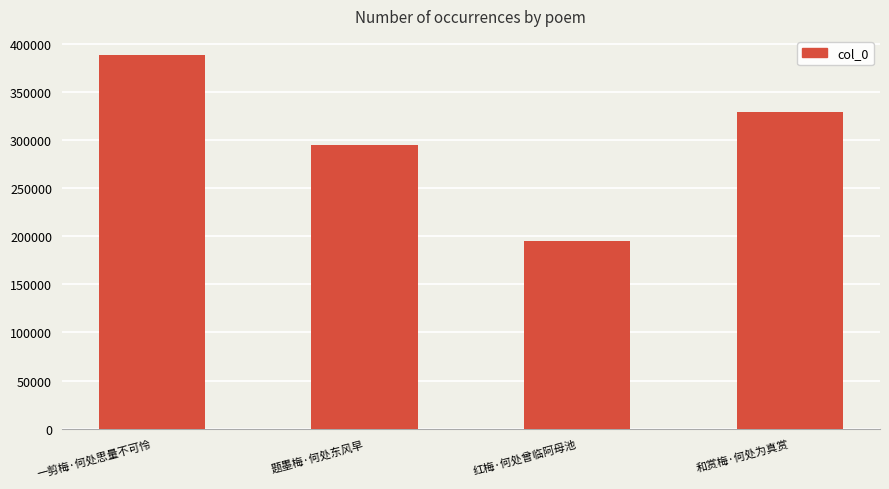

Read the value at 红梅·何处曾临阿母池.

194975